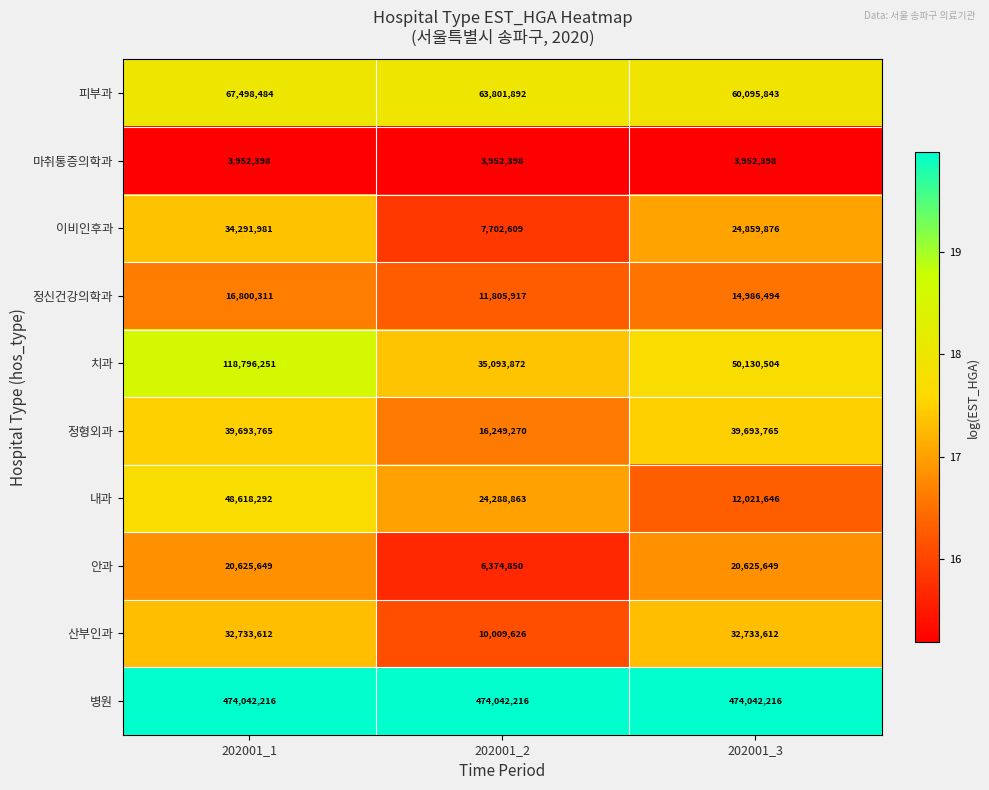

True or false: 정형외과 has a value of 39693765 at 202001_3.

True